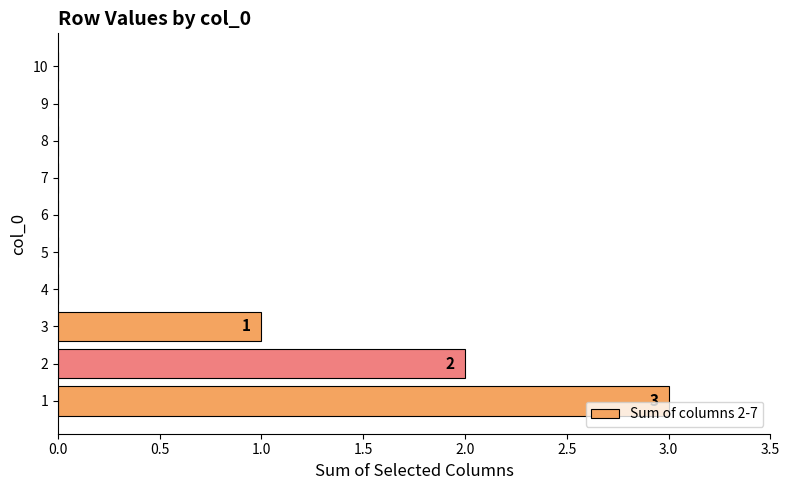

Count the number of categories in the chart.

10